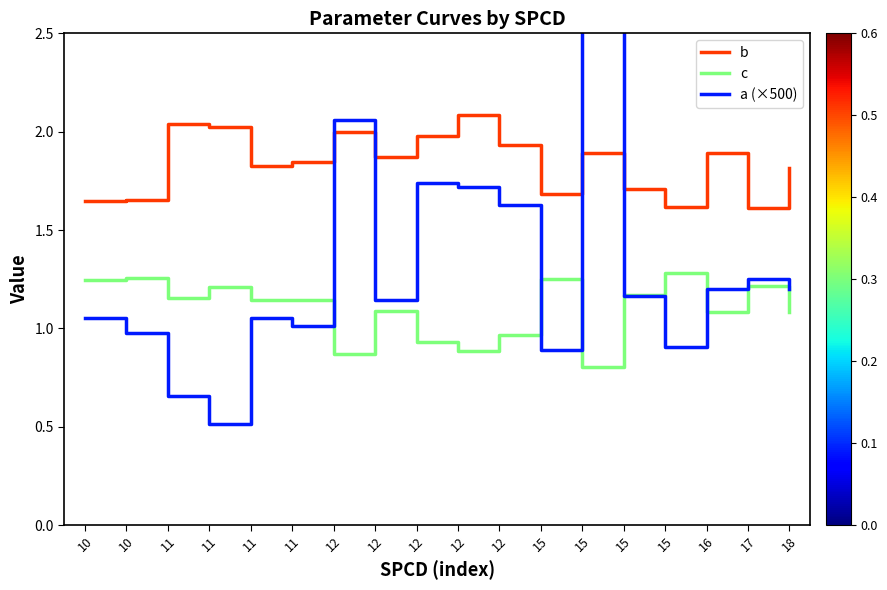

What is the minimum value for a (×500)?

0.5